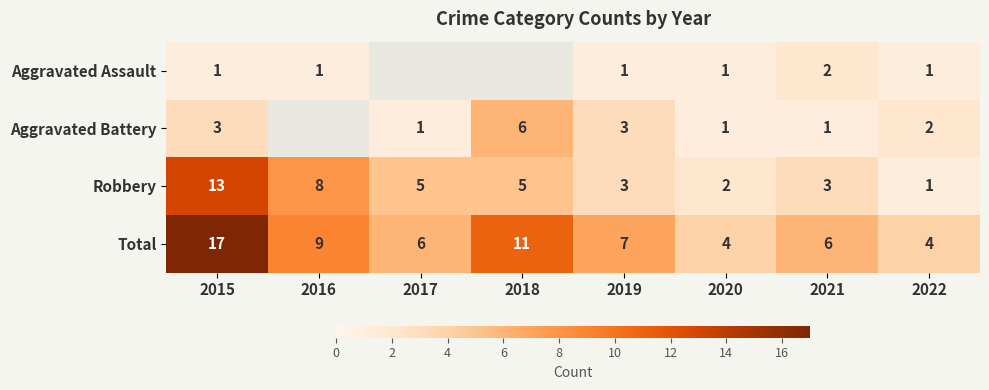

What is the difference between the highest and lowest values at 2016?

8.0